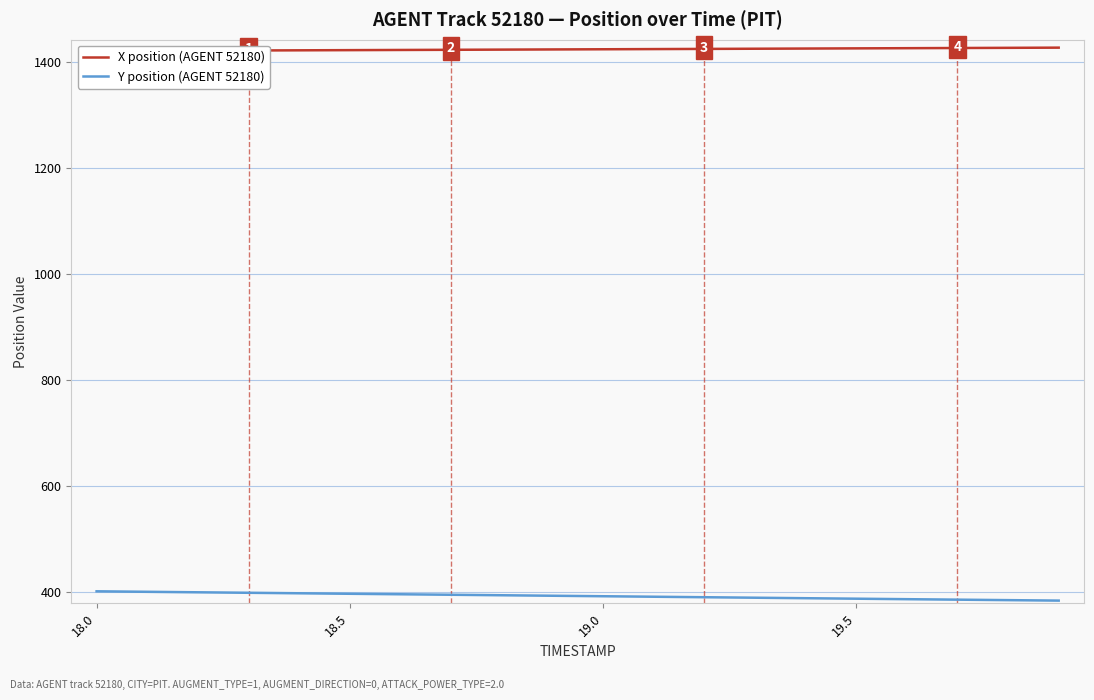

What is the highest value of the Y position (AGENT 52180) series?

401.9